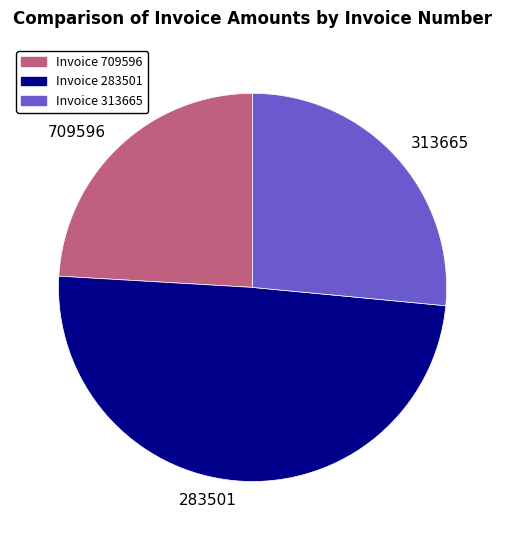

How many slices are in this pie chart?

3